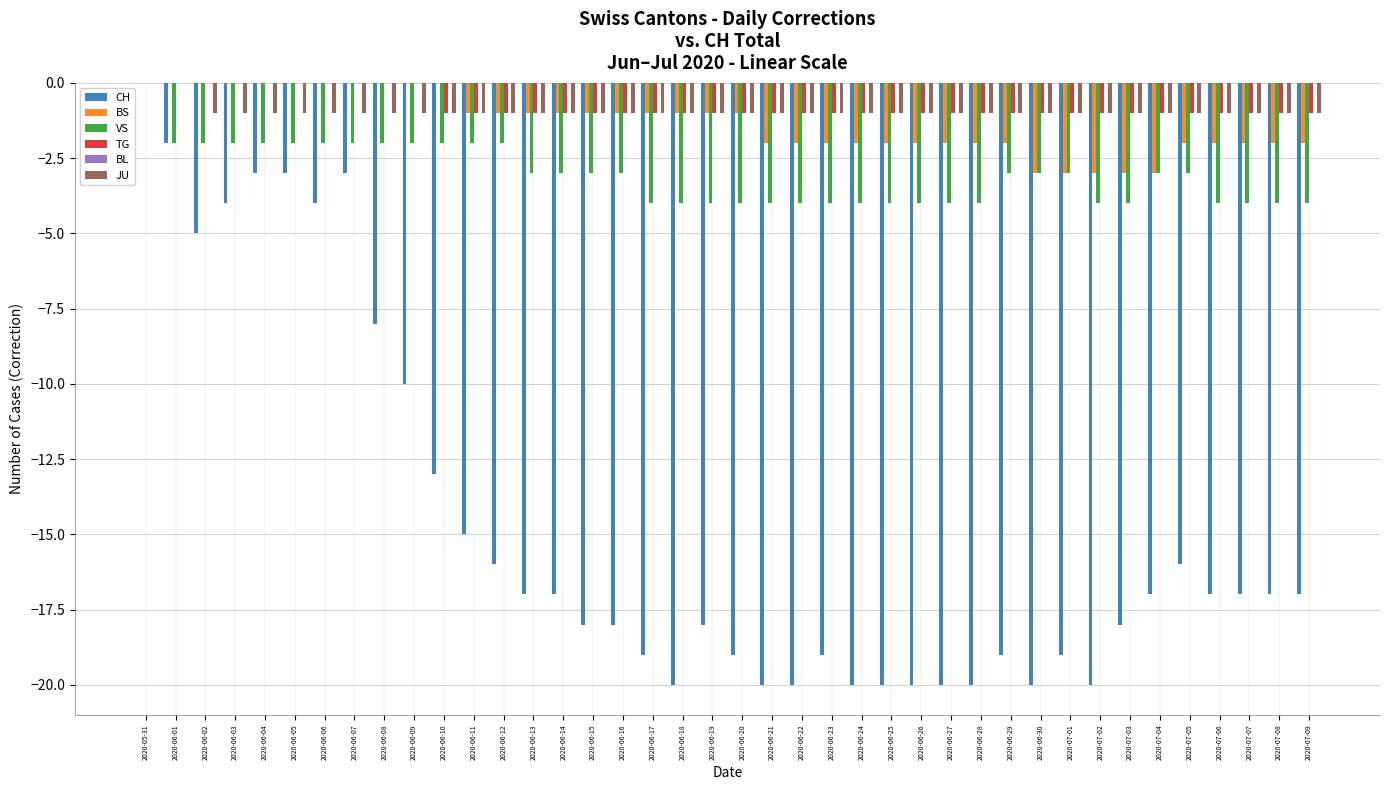

At which category is the sum across all series the highest?

2020-05-31